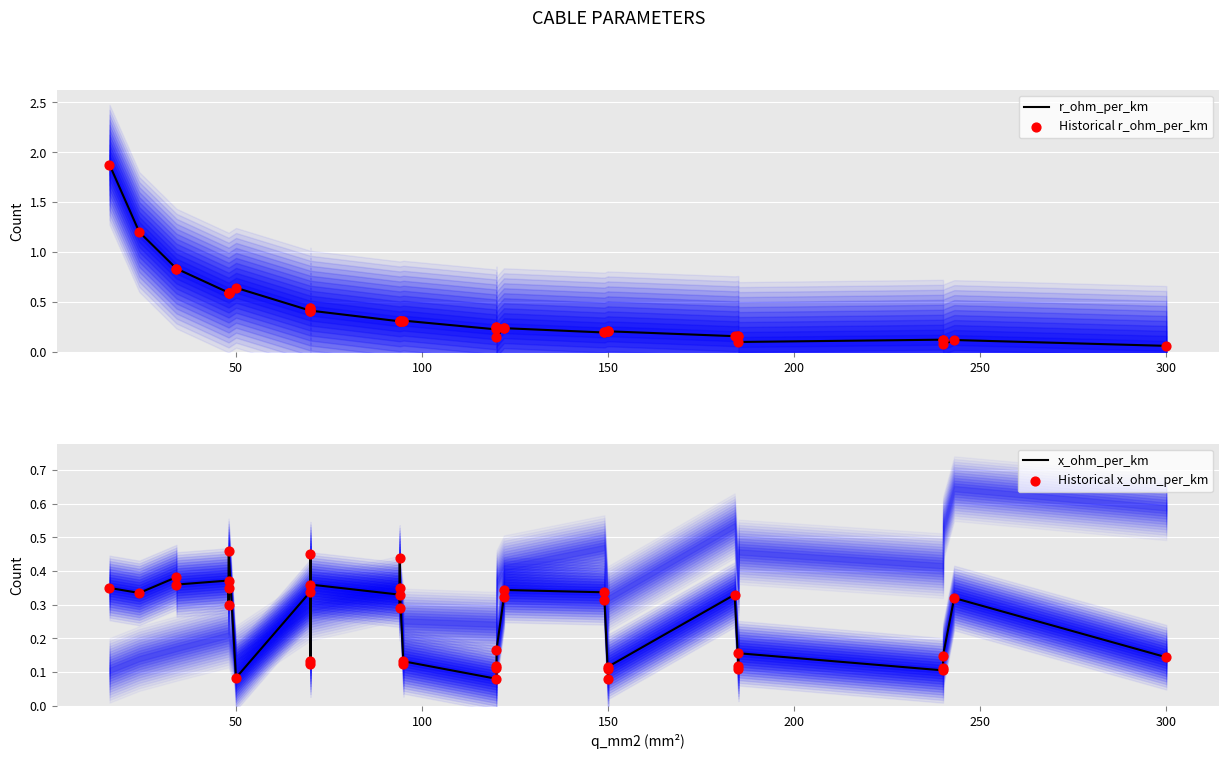

Which series reaches the maximum Y coordinate?

r_ohm_per_km